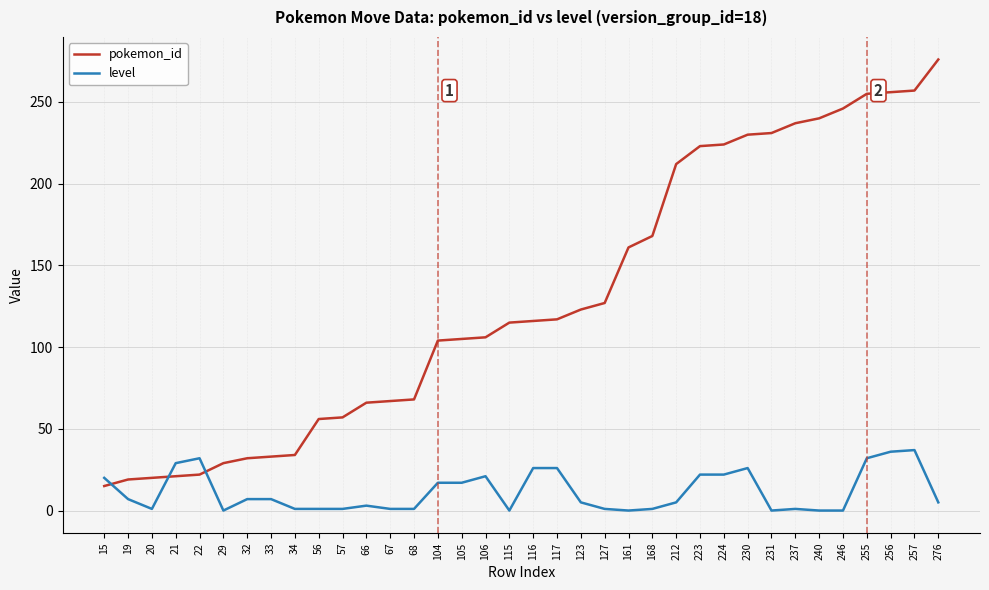

What is the approximate value of level at 117?

26